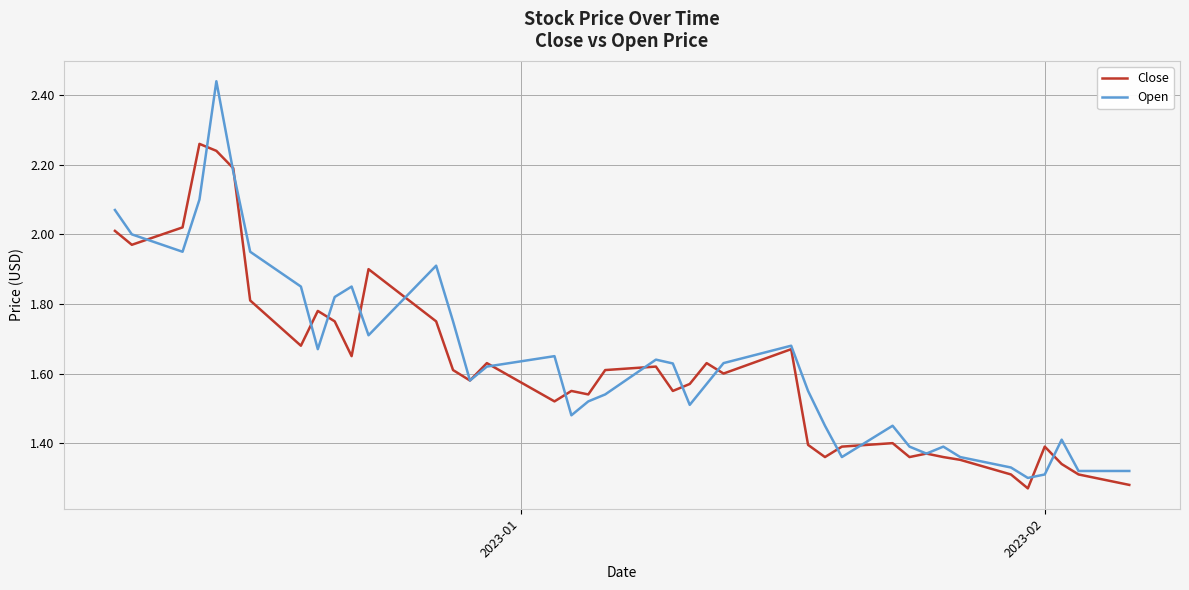

List the series in order of their peak value, highest first.

Open, Close